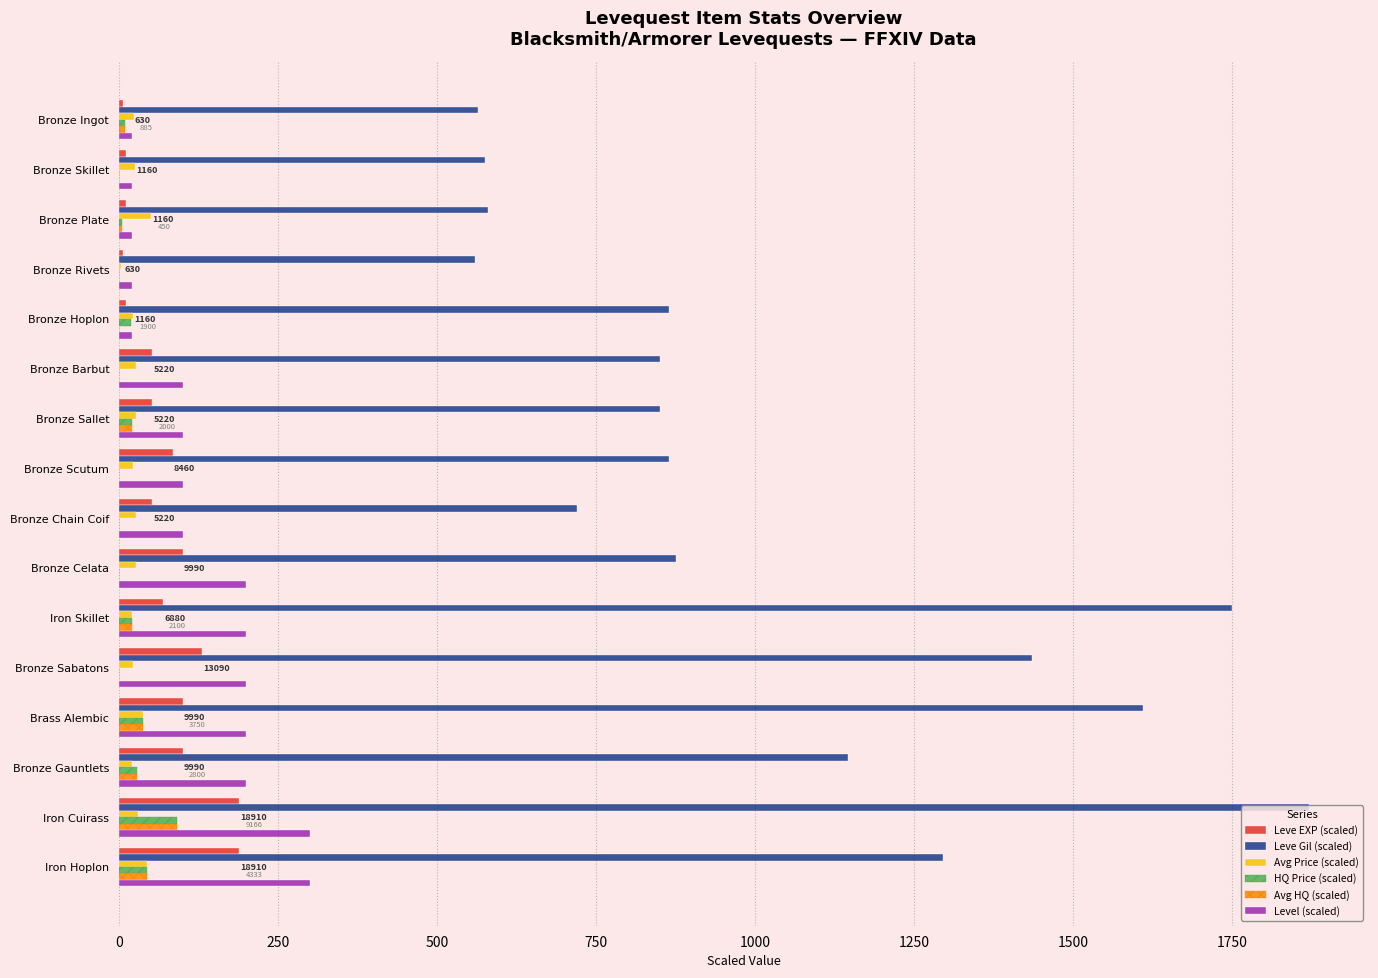

What is the sum of all Avg HQ (scaled) values?

254.7